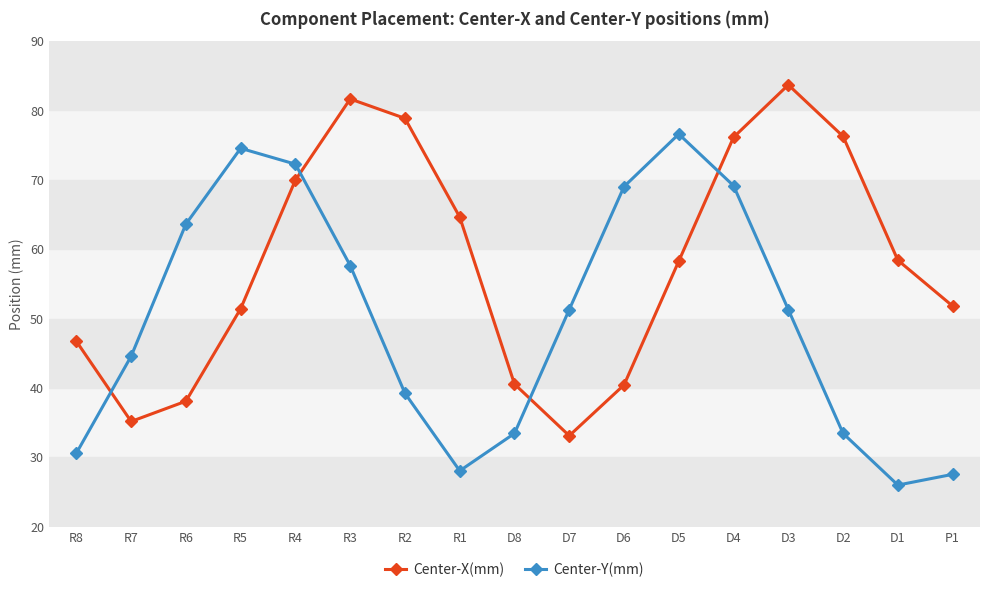

How many data points does each series have?

17